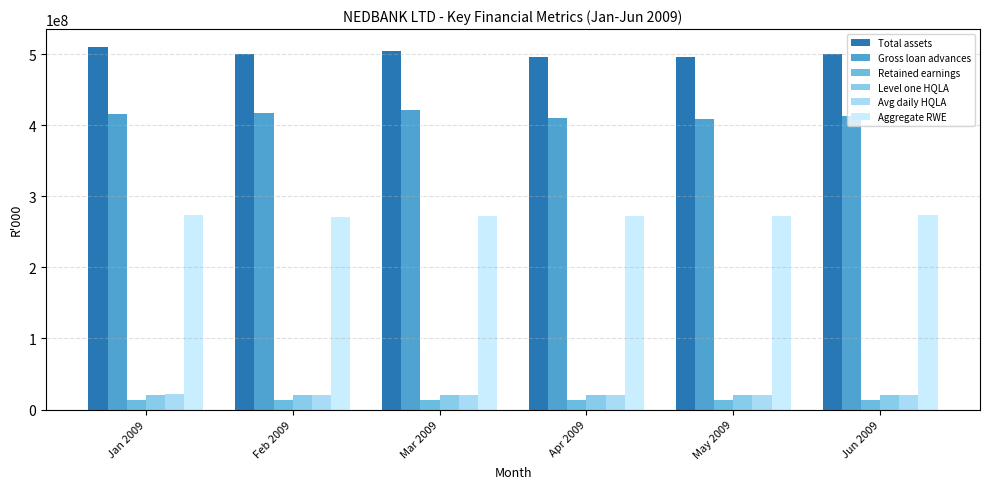

How many bars are there in each group?

6